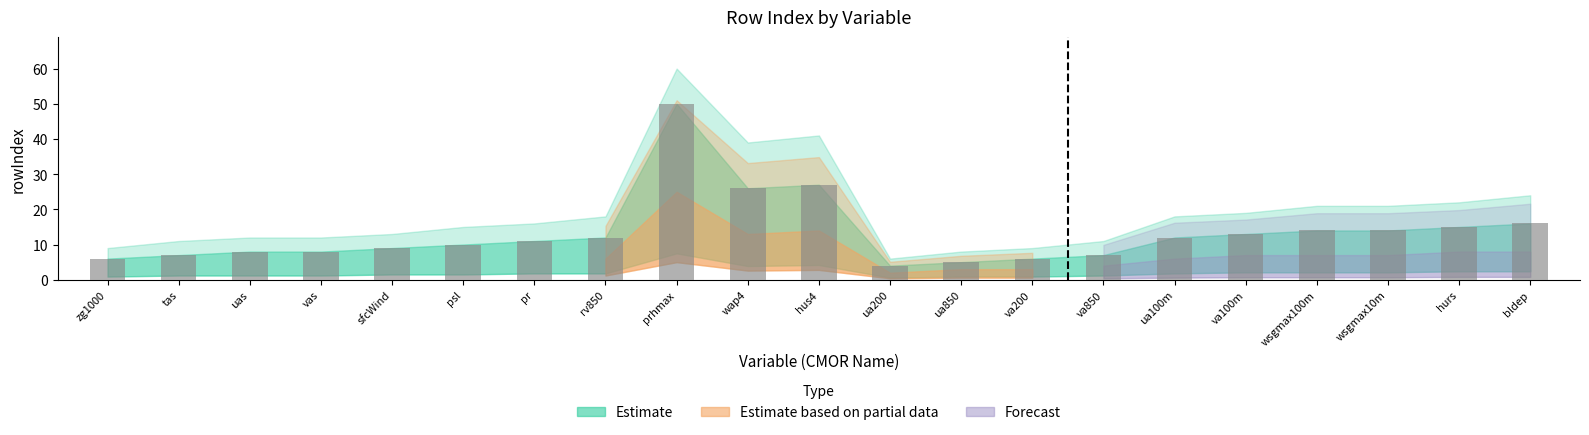

What position from the right is wsgmax10m?

3